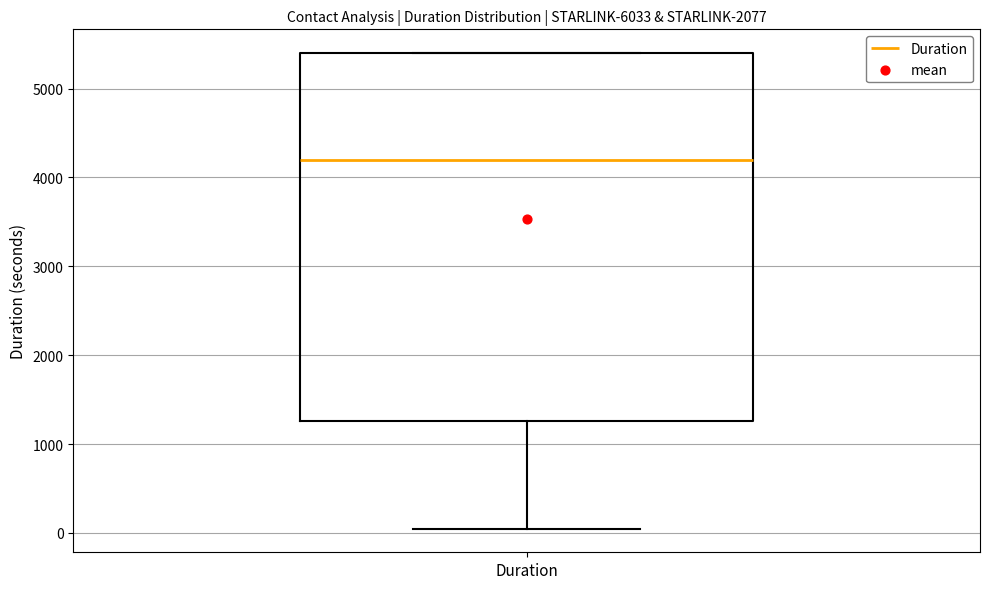

Transcribe this box plot: give where the median line is, the range the box spans, and where the two whiskers end, as read against the y-axis. The values are not printed on the chart, so give them approximately, as read against the axis.

median 4200, box 1300 to 5400, whiskers 0 to 5400